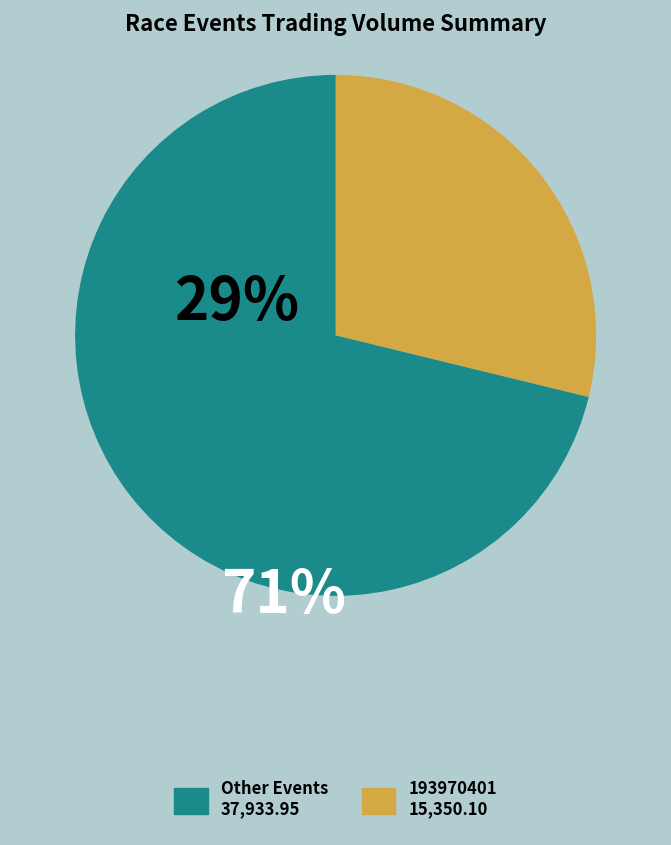

Does any single category account for the majority?

Yes